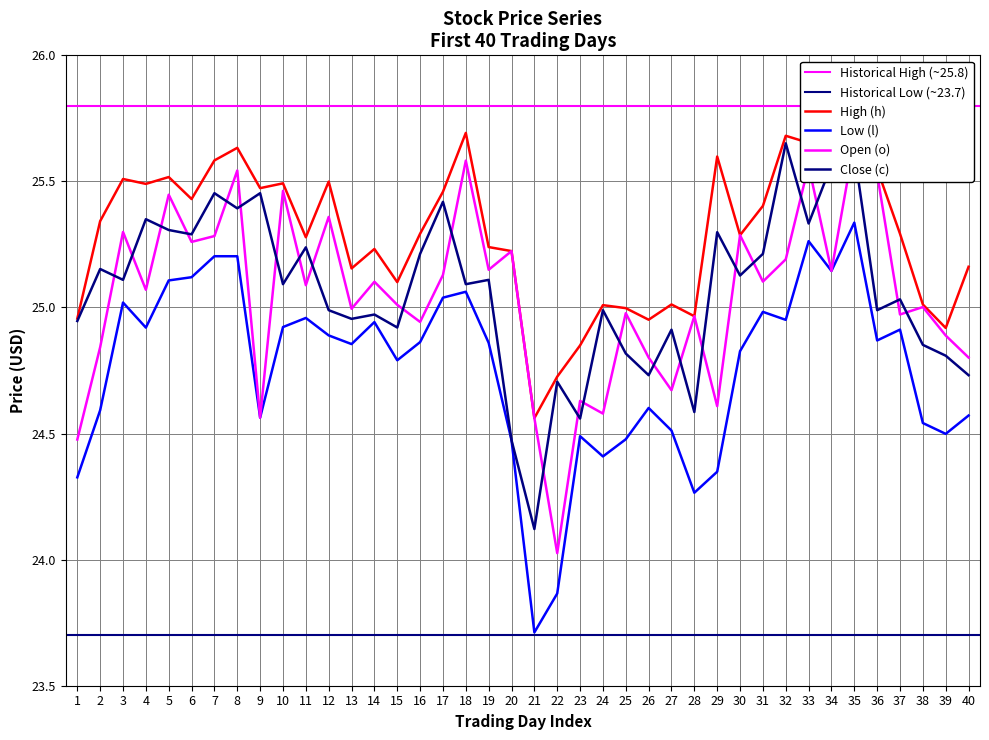

Reading left to right, transcribe all the data shown in this chart.

High (h): 25.0	25.3	25.5	25.5	25.5	25.4	25.6	25.6	25.5	25.5	25.3	25.5	25.2	25.2	25.1	25.3	25.5	25.7	25.2	25.2	24.6	24.7	24.8	25.0	25.0	25.0	25.0	25.0	25.6	25.3	25.4	25.7	25.7	25.6	25.8	25.5	25.3	25.0	24.9	25.2
Low (l): 24.3	24.6	25.0	24.9	25.1	25.1	25.2	25.2	24.6	24.9	25.0	24.9	24.9	24.9	24.8	24.9	25.0	25.1	24.9	24.5	23.7	23.9	24.5	24.4	24.5	24.6	24.5	24.3	24.3	24.8	25.0	25.0	25.3	25.1	25.3	24.9	24.9	24.5	24.5	24.6
Open (o): 24.5	24.8	25.3	25.1	25.4	25.3	25.3	25.5	24.6	25.5	25.1	25.4	25.0	25.1	25.0	24.9	25.1	25.6	25.1	25.2	24.6	24.0	24.6	24.6	25.0	24.8	24.7	25.0	24.6	25.3	25.1	25.2	25.6	25.1	25.7	25.5	25.0	25.0	24.9	24.8
Close (c): 24.9	25.2	25.1	25.4	25.3	25.3	25.5	25.4	25.5	25.1	25.2	25.0	25.0	25.0	24.9	25.2	25.4	25.1	25.1	24.5	24.1	24.7	24.6	25.0	24.8	24.7	24.9	24.6	25.3	25.1	25.2	25.7	25.3	25.6	25.6	25.0	25.0	24.9	24.8	24.7